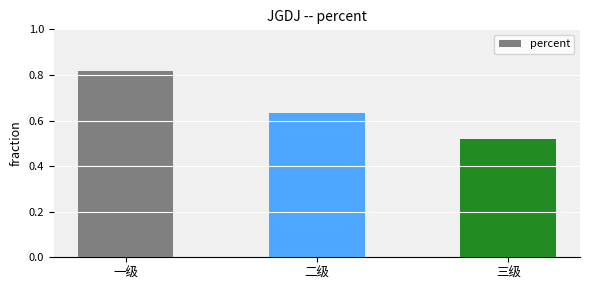

Rank the categories by value from lowest to highest.

三级, 二级, 一级